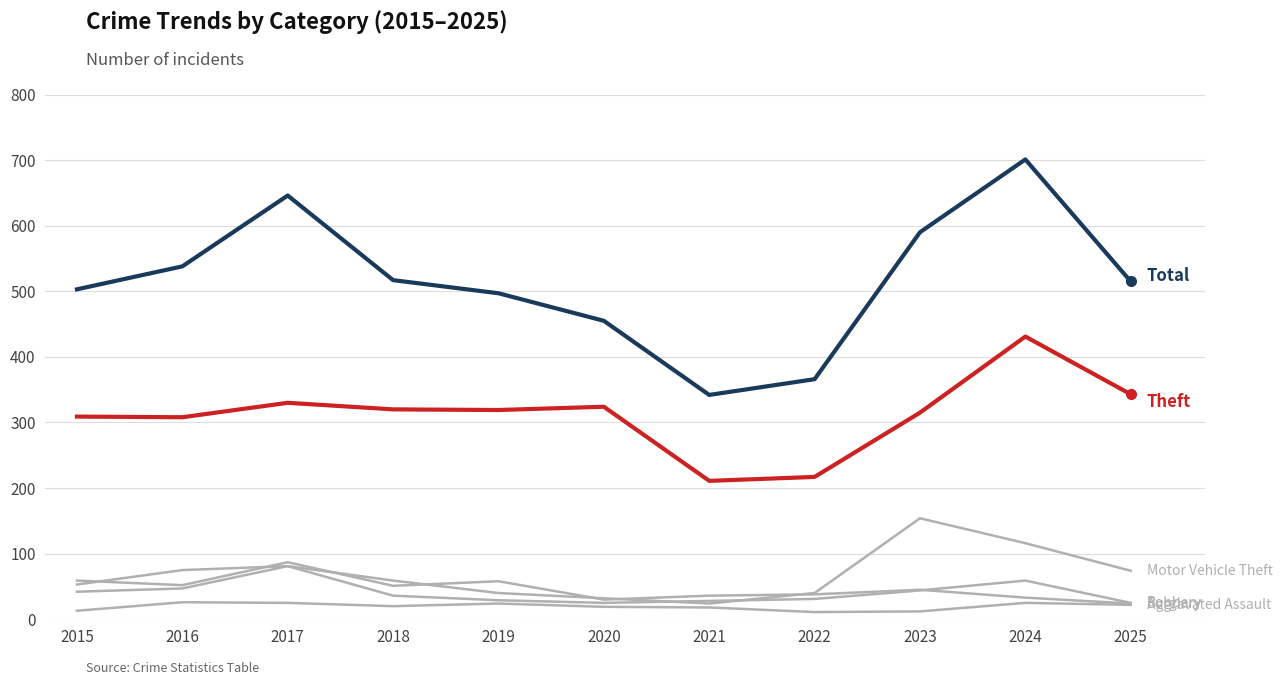

What is the smallest value displayed?

11